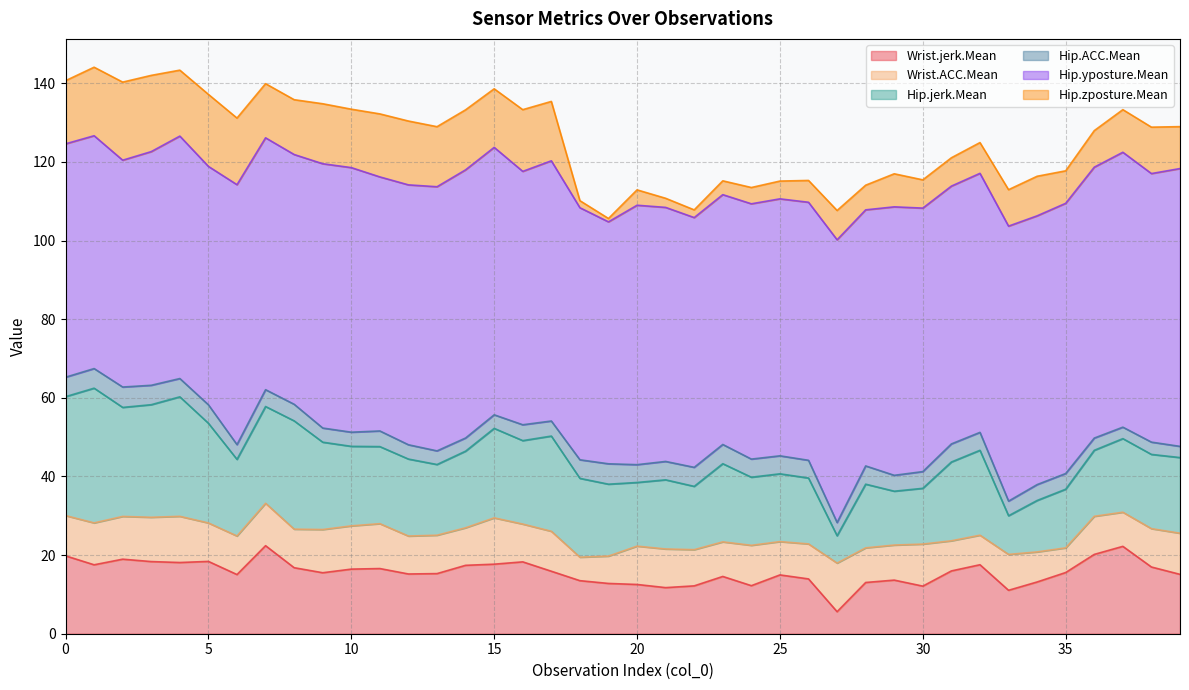

What is the difference between the maximum and minimum values in the Hip.yposture.Mean series?

14.2